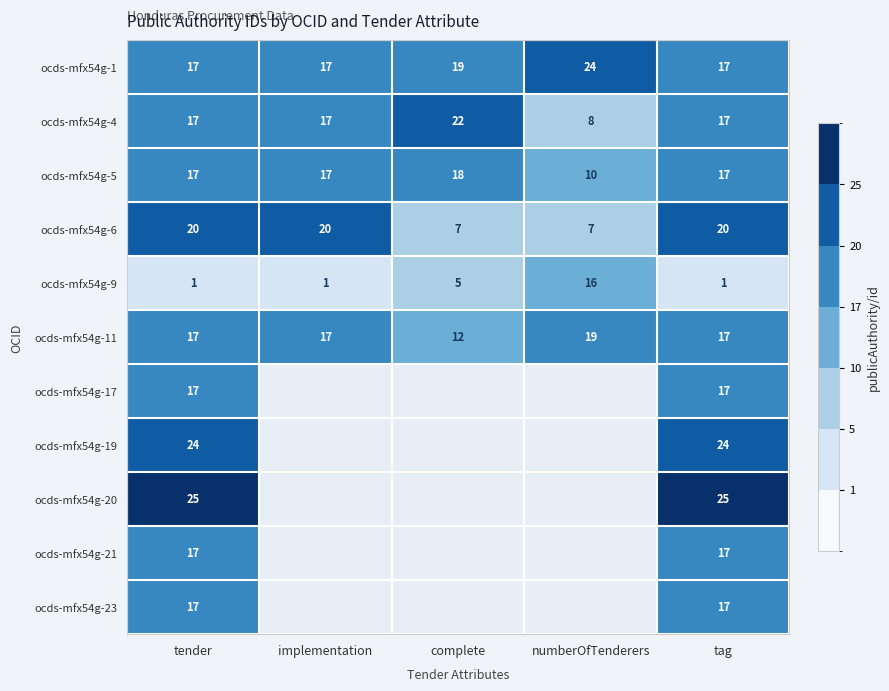

Is the value of ocds-mfx54g-5 at tender greater than the value of ocds-mfx54g-19 at tag?

No